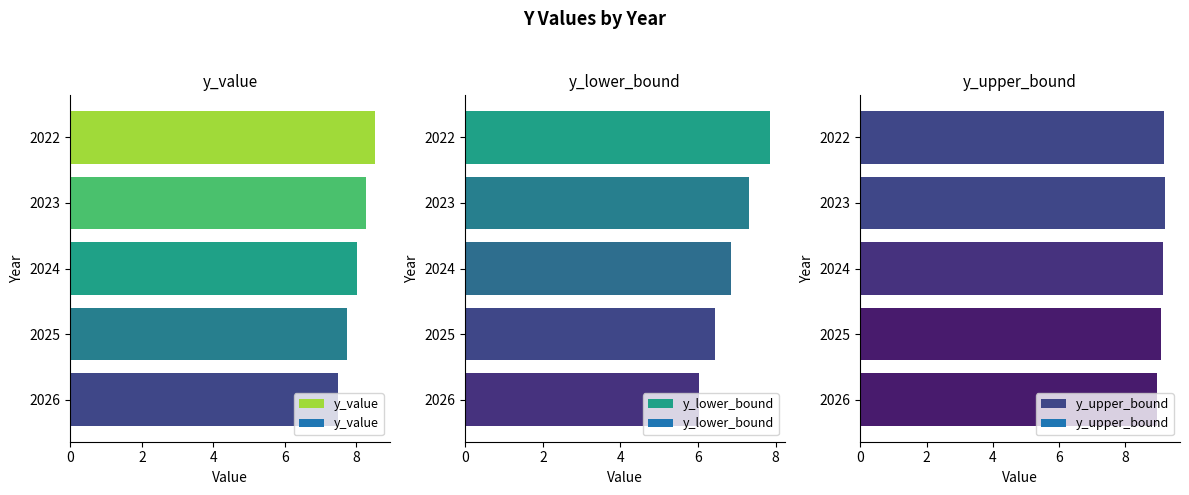

What are all the series names shown in the legend?

y_value, y_lower_bound, y_upper_bound